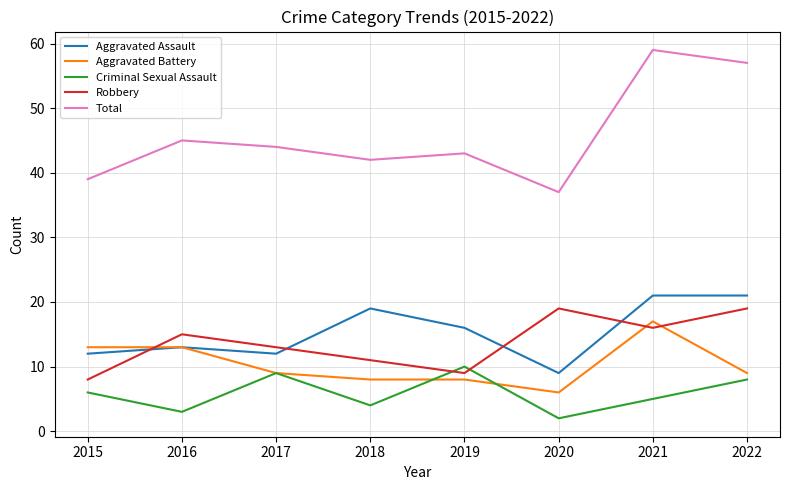

Is this an area chart (filled region under the line)?

No